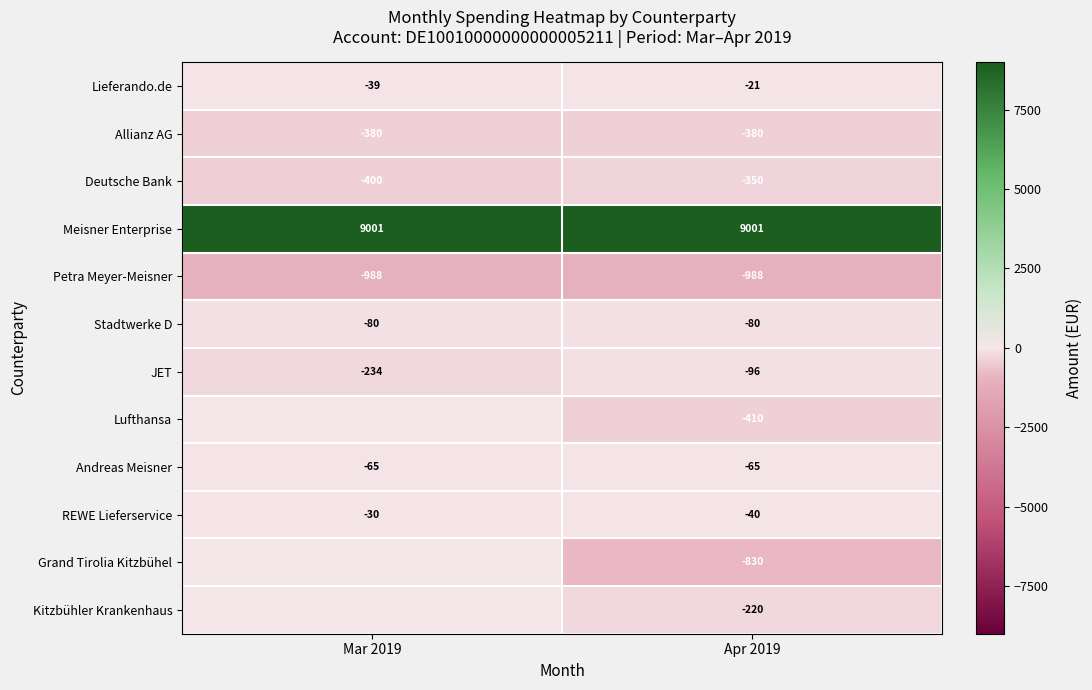

What is the maximum value for Lieferando.de?

-21